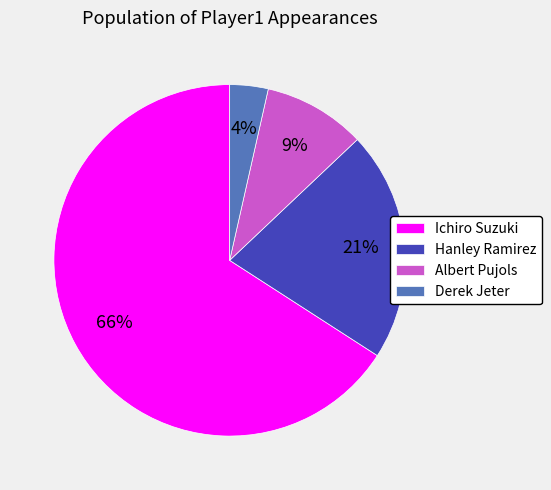

Which has a higher value, Hanley Ramirez or Ichiro Suzuki?

Ichiro Suzuki